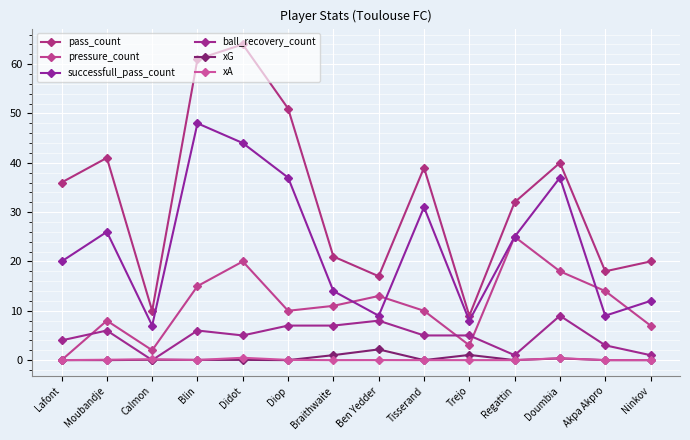

Is this an area chart (filled region under the line)?

No